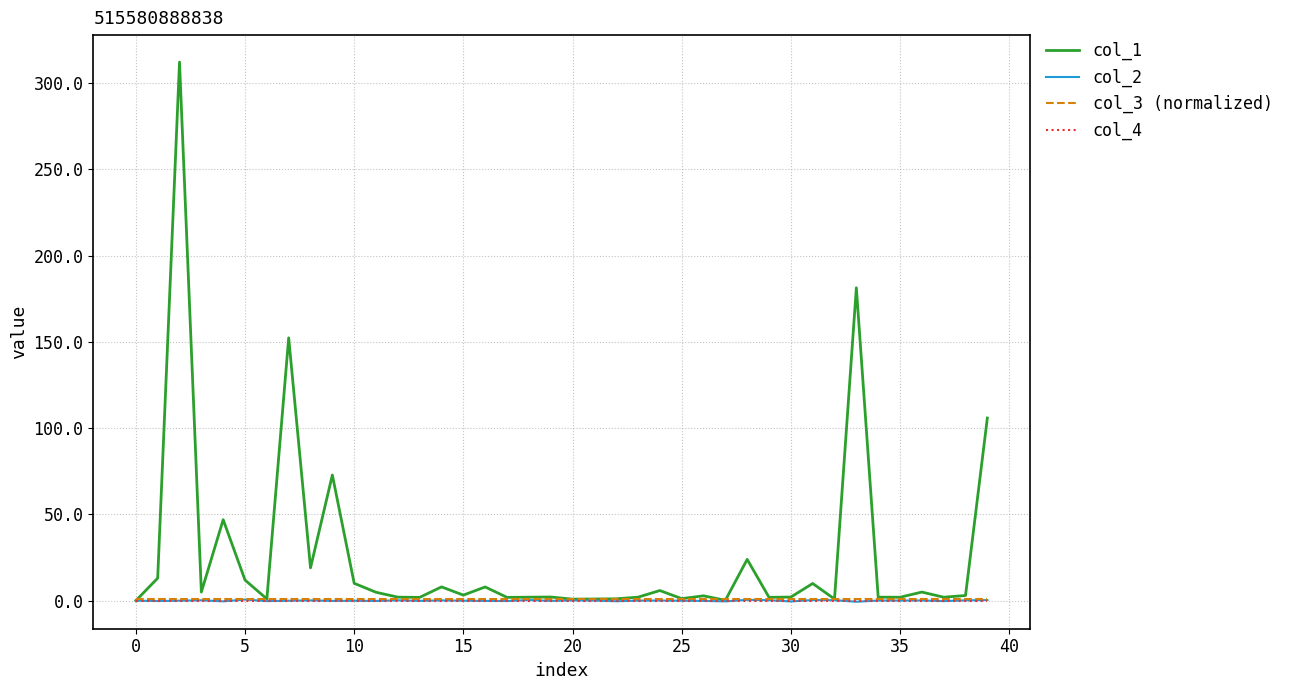

What are all the series names shown in the legend?

col_1, col_2, col_3 (normalized), col_4